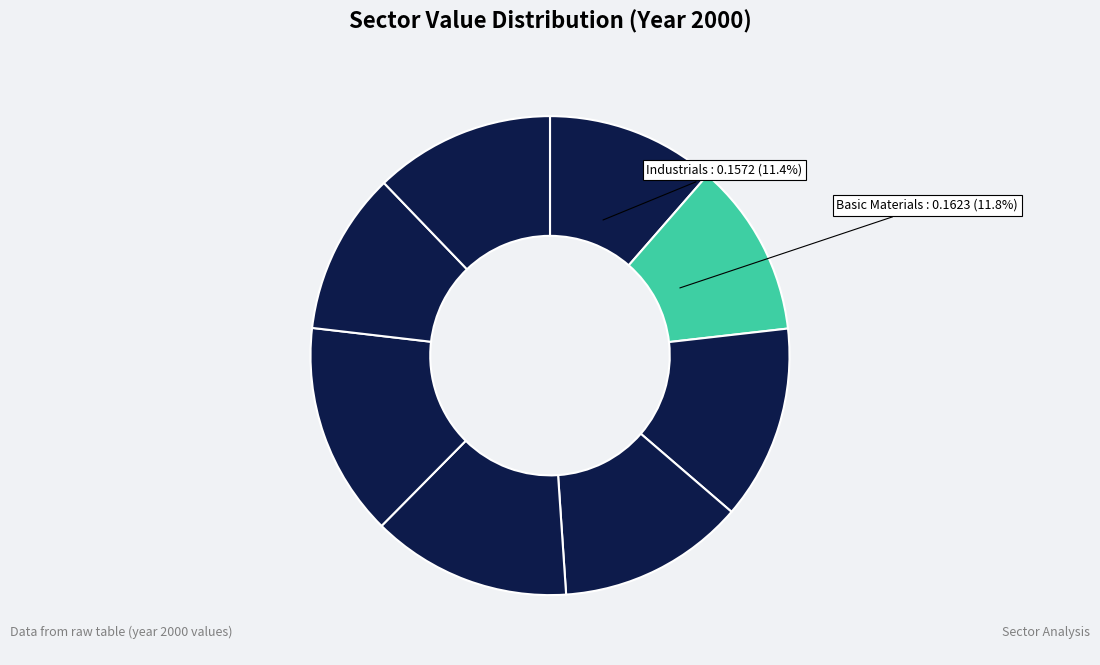

How many slices are in this pie chart?

8